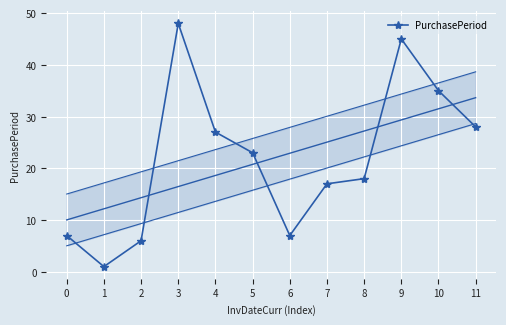

What is the maximum value shown in the chart?

48